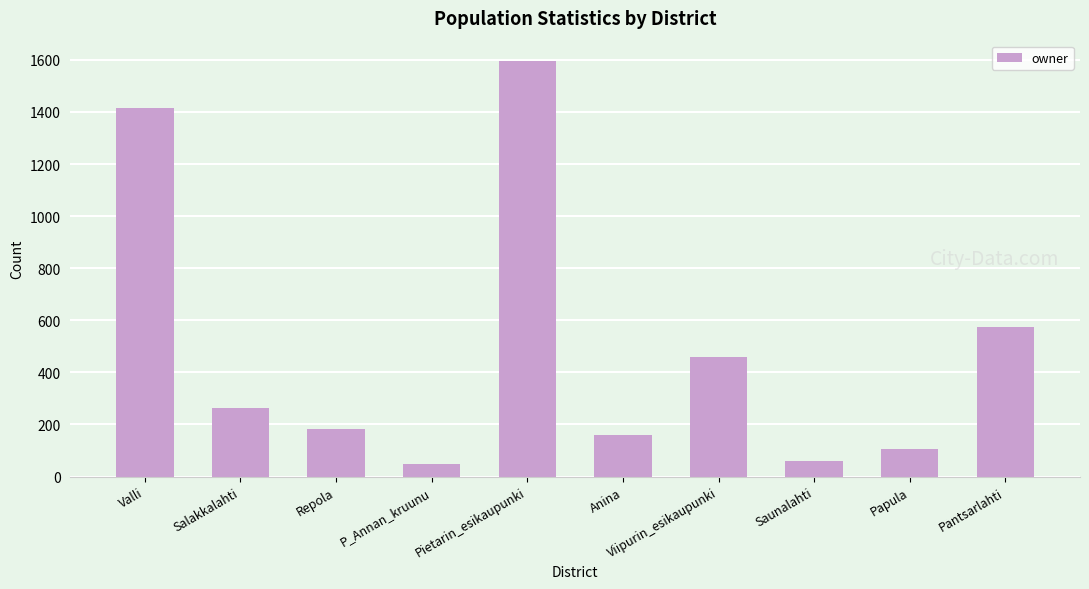

Reading left to right, list all the values displayed in this chart.

Valli=1416	Salakkalahti=262	Repola=183	P_Annan_kruunu=48	Pietarin_esikaupunki=1594	Anina=161	Viipurin_esikaupunki=459	Saunalahti=59	Papula=105	Pantsarlahti=573